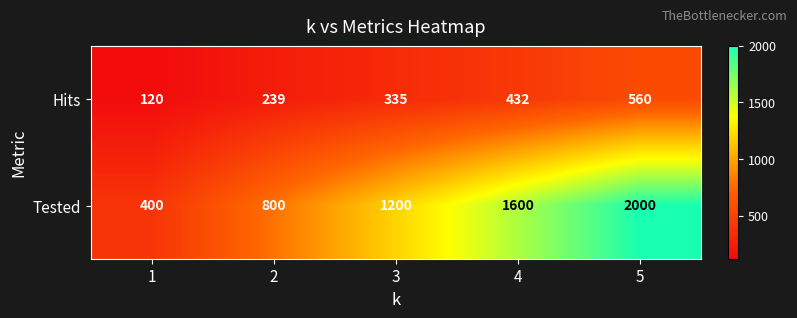

Count the number of data series in this chart.

2